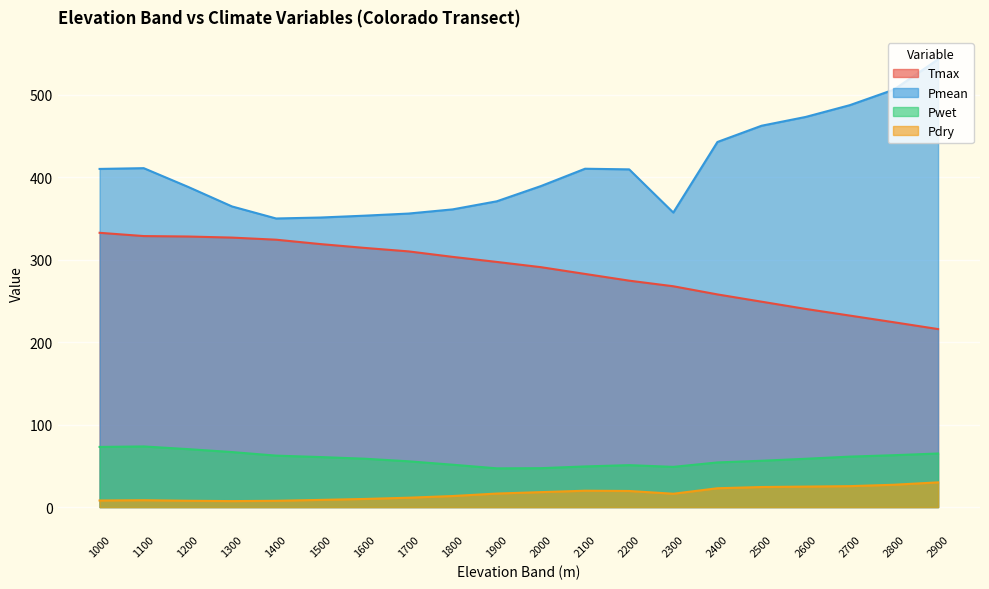

At which category does Pmean reach its first local peak?

1100